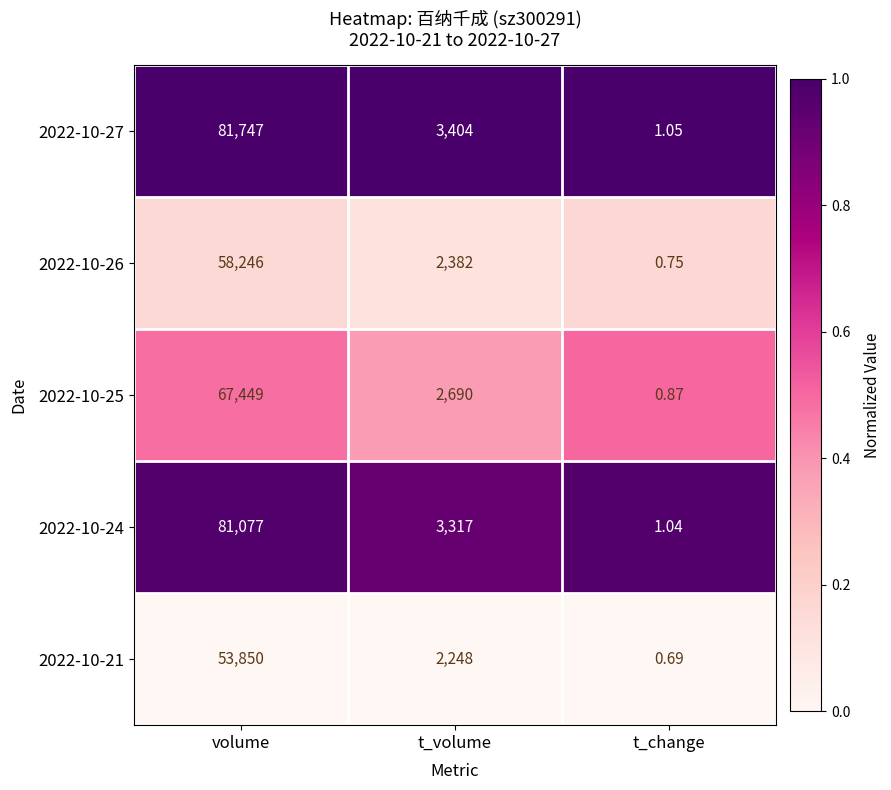

Is the value of 2022-10-26 at t_volume greater than the value of 2022-10-21 at t_change?

Yes